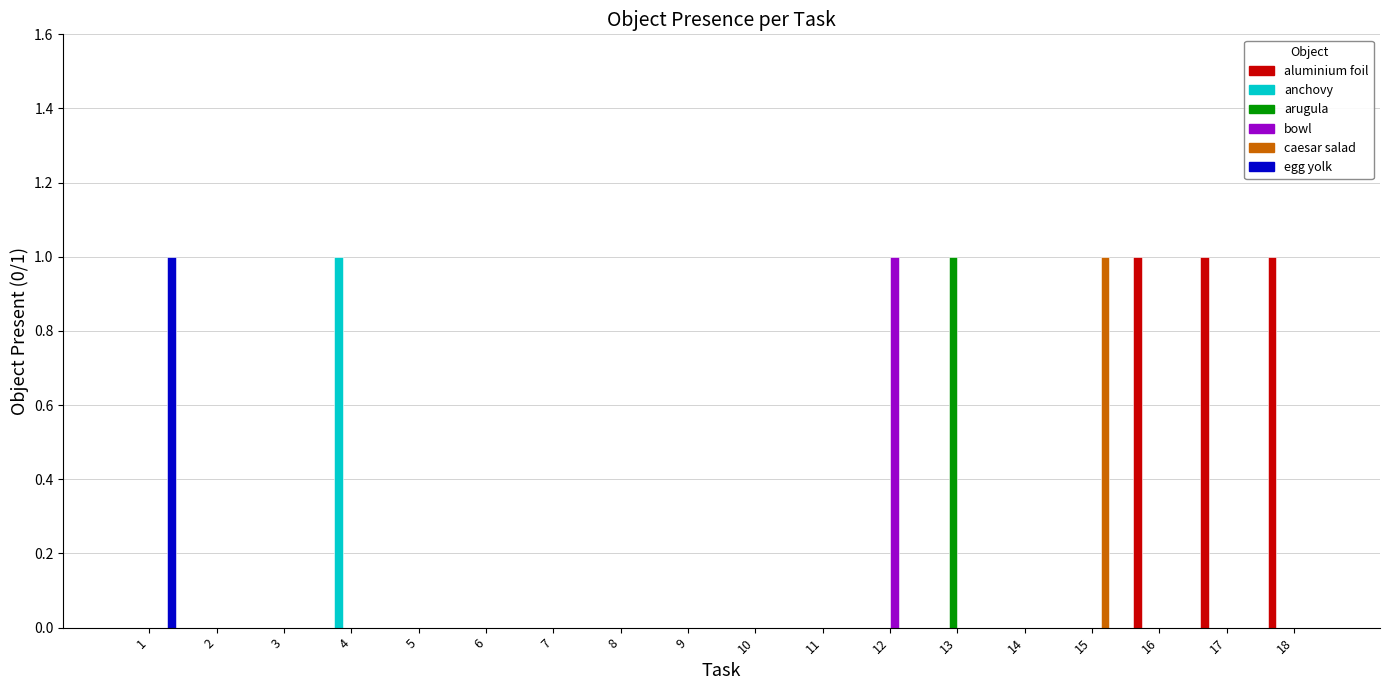

Reading left to right, what are all the values shown in this chart?

aluminium foil: 1=0	2=0	3=0	4=0	5=0	6=0	7=0	8=0	9=0	10=0	11=0	12=0	13=0	14=0	15=0	16=1	17=1	18=1
anchovy: 1=0	2=0	3=0	4=1	5=0	6=0	7=0	8=0	9=0	10=0	11=0	12=0	13=0	14=0	15=0	16=0	17=0	18=0
arugula: 1=0	2=0	3=0	4=0	5=0	6=0	7=0	8=0	9=0	10=0	11=0	12=0	13=1	14=0	15=0	16=0	17=0	18=0
bowl: 1=0	2=0	3=0	4=0	5=0	6=0	7=0	8=0	9=0	10=0	11=0	12=1	13=0	14=0	15=0	16=0	17=0	18=0
caesar salad: 1=0	2=0	3=0	4=0	5=0	6=0	7=0	8=0	9=0	10=0	11=0	12=0	13=0	14=0	15=1	16=0	17=0	18=0
egg yolk: 1=1	2=0	3=0	4=0	5=0	6=0	7=0	8=0	9=0	10=0	11=0	12=0	13=0	14=0	15=0	16=0	17=0	18=0